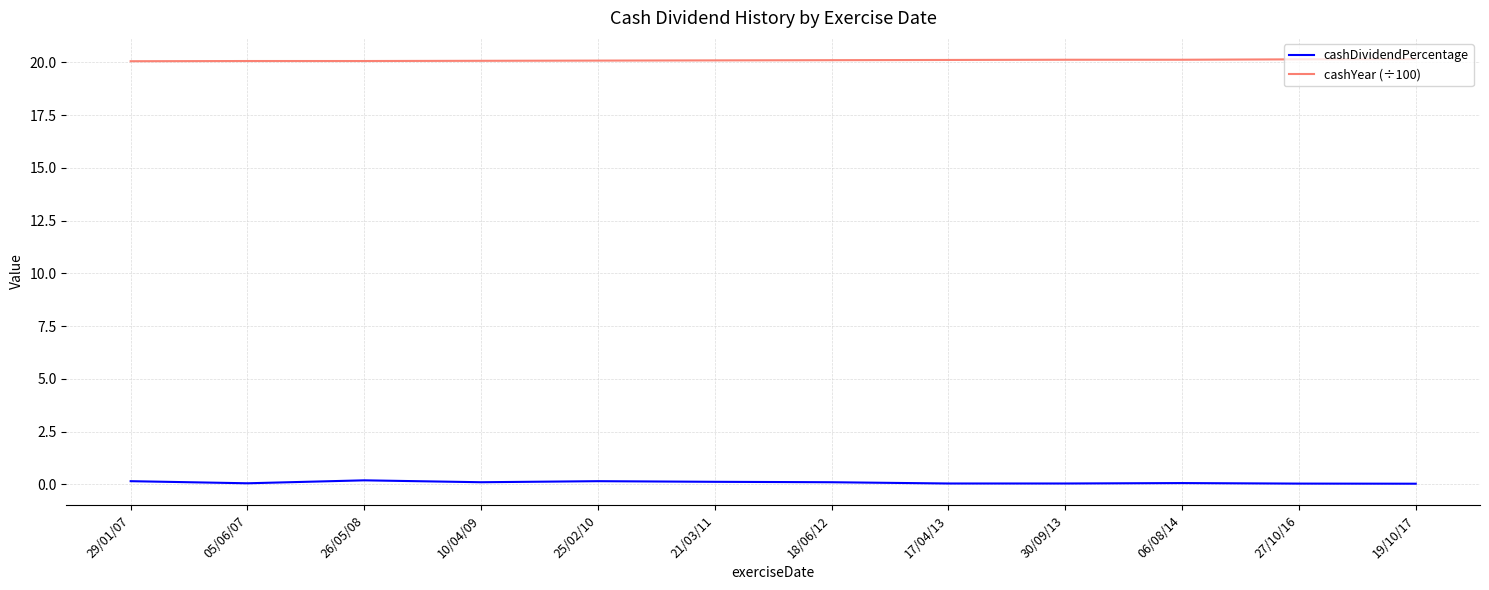

List the series in order of their peak value, lowest first.

cashDividendPercentage, cashYear (÷100)